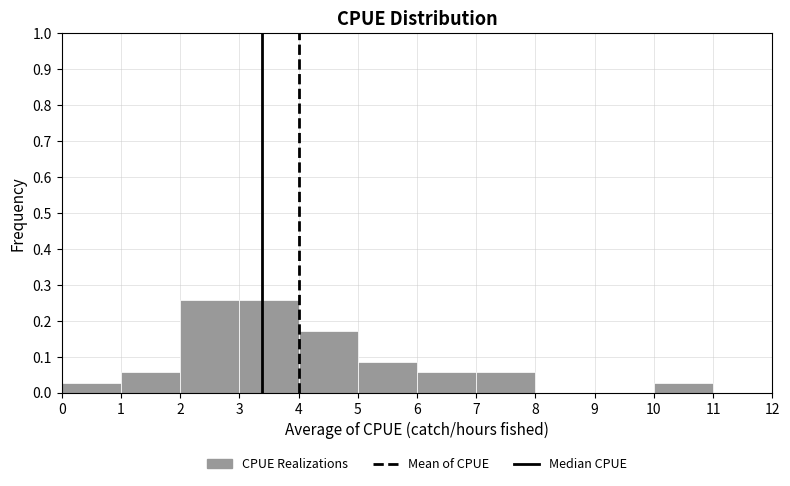

Reading left to right, list every bar in this chart as the range it spans on the x-axis followed by its height. The values are not printed on the chart, so give them approximately, as read against the axis.

0 to 1: 0.03
1 to 2: 0.06
2 to 3: 0.26
3 to 4: 0.26
4 to 5: 0.17
5 to 6: 0.09
6 to 7: 0.06
7 to 8: 0.06
8 to 9: 0
9 to 10: 0
10 to 11: 0.03